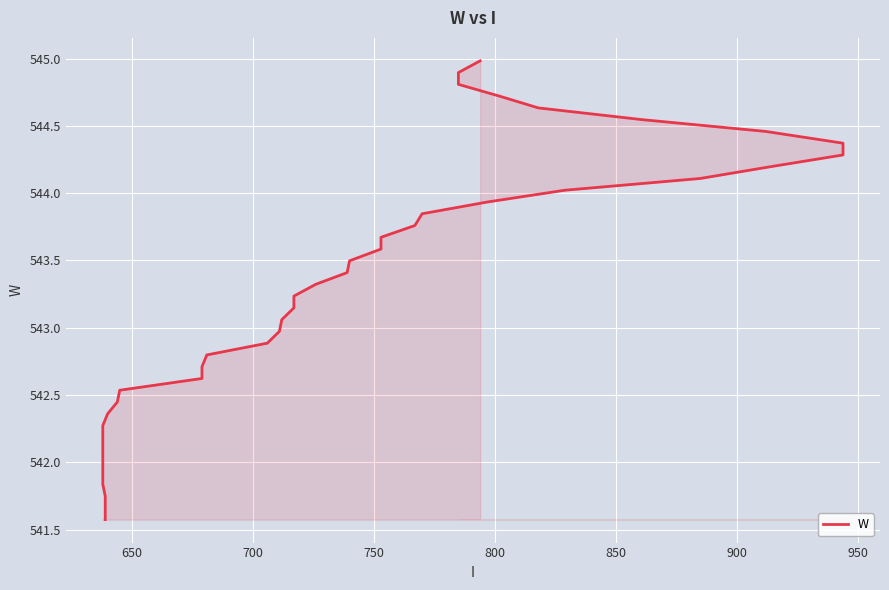

The value at 29 is 719.5. True or false?

False